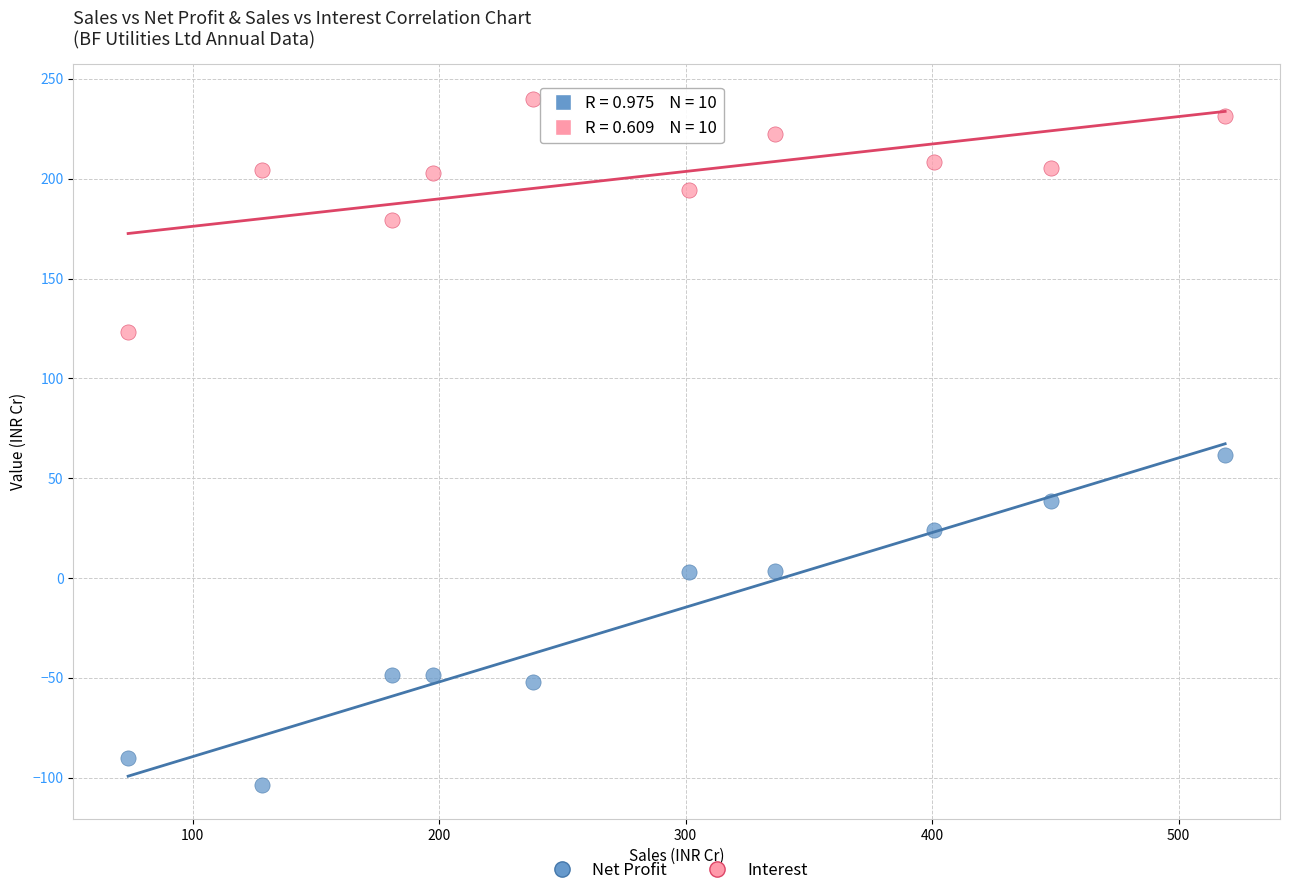

Which series contains the lowest Y value?

Net Profit